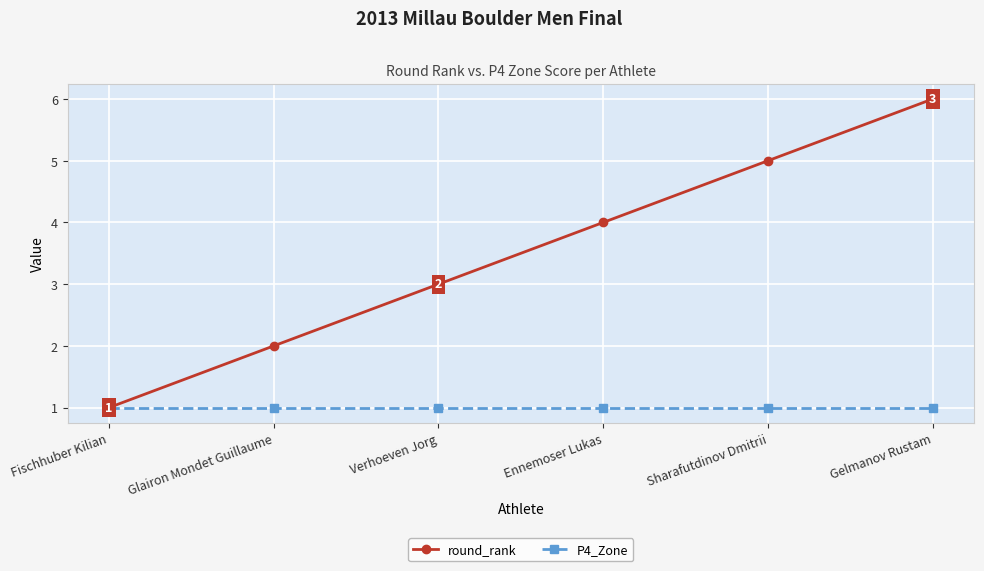

Reading right to left, extract all data points from this chart.

round_rank: 6	5	4	3	2	1
P4_Zone: 1	1	1	1	1	1